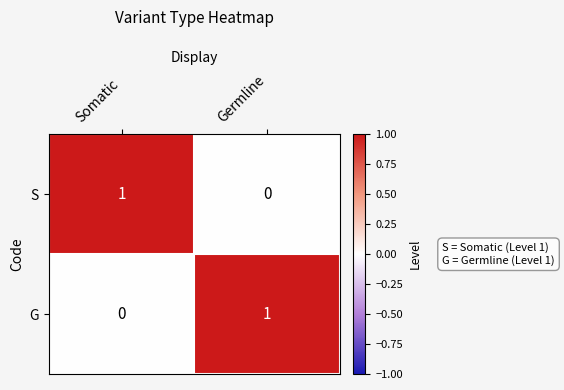

Where is G nearest to the value 0?

Somatic